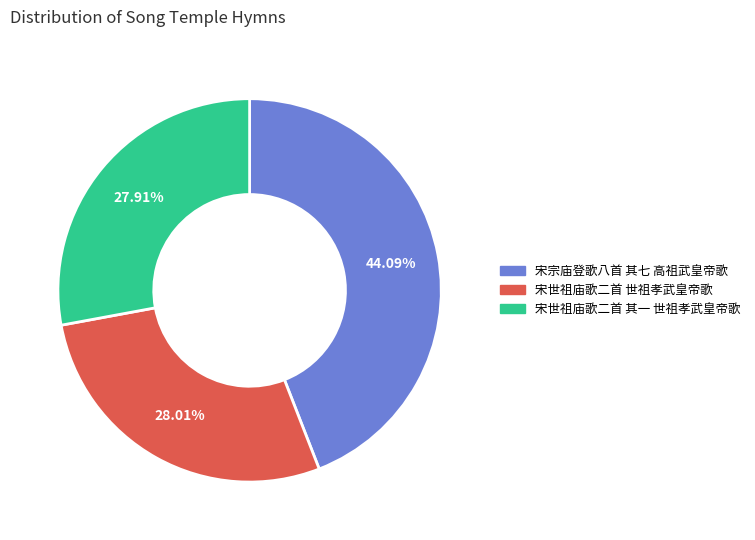

What percentage is the 宋宗庙登歌八首 其七 高祖武皇帝歌 slice, to the nearest percent?

44%